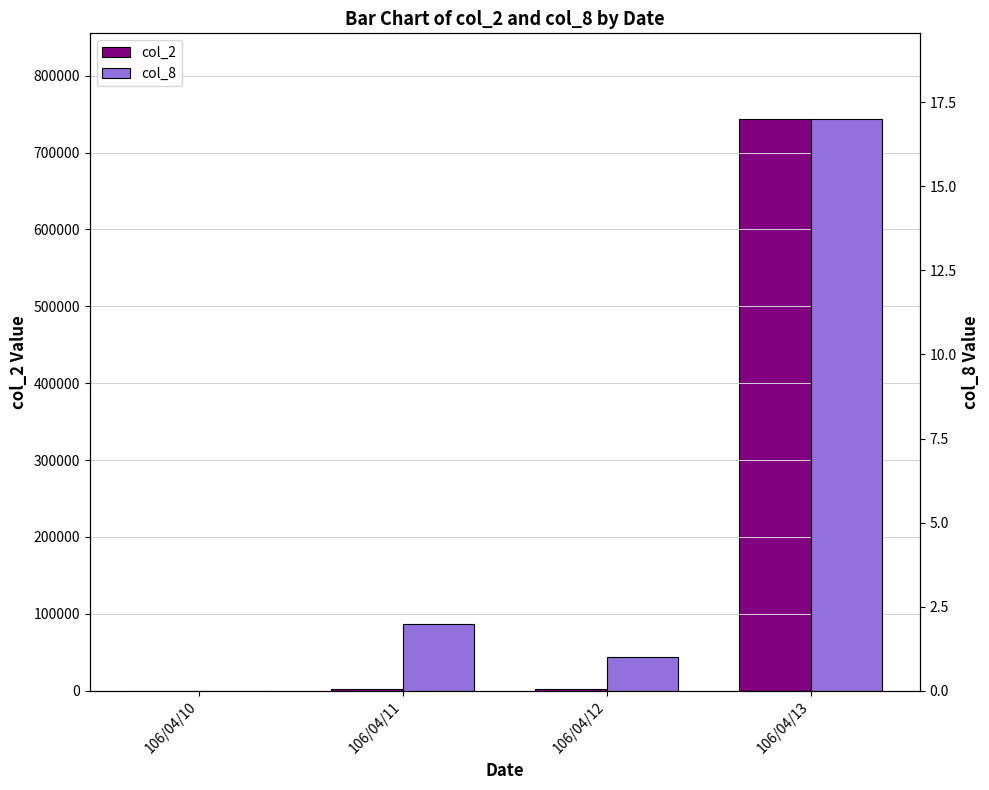

The col_8 series shows 17 at 106/04/13. True or false?

True